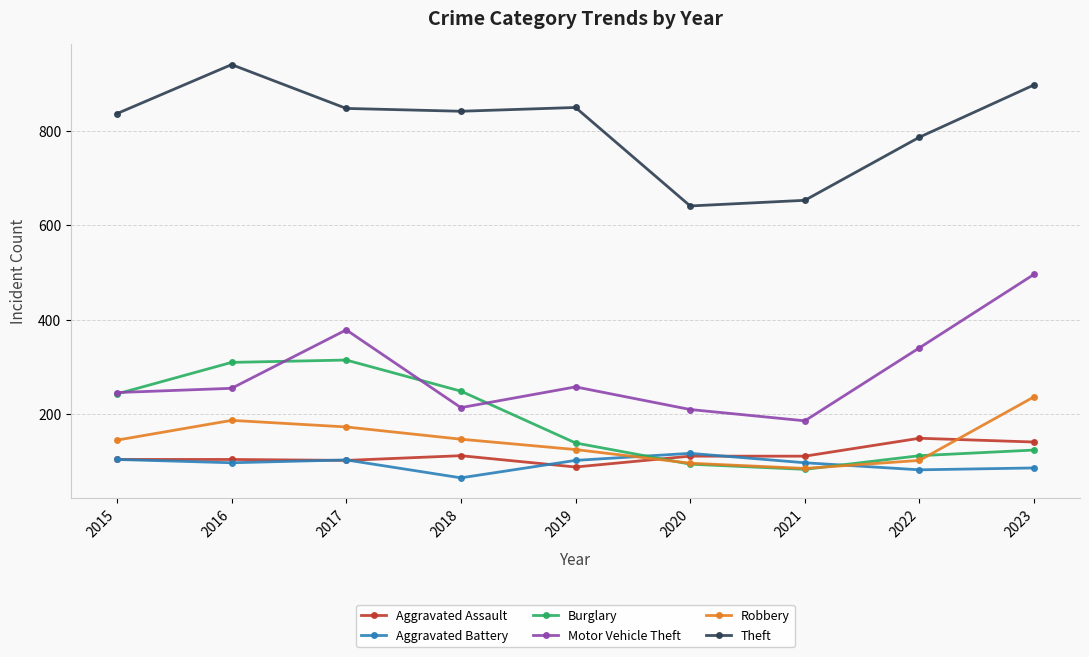

Read the Robbery value at 2023, to the nearest 10.

240